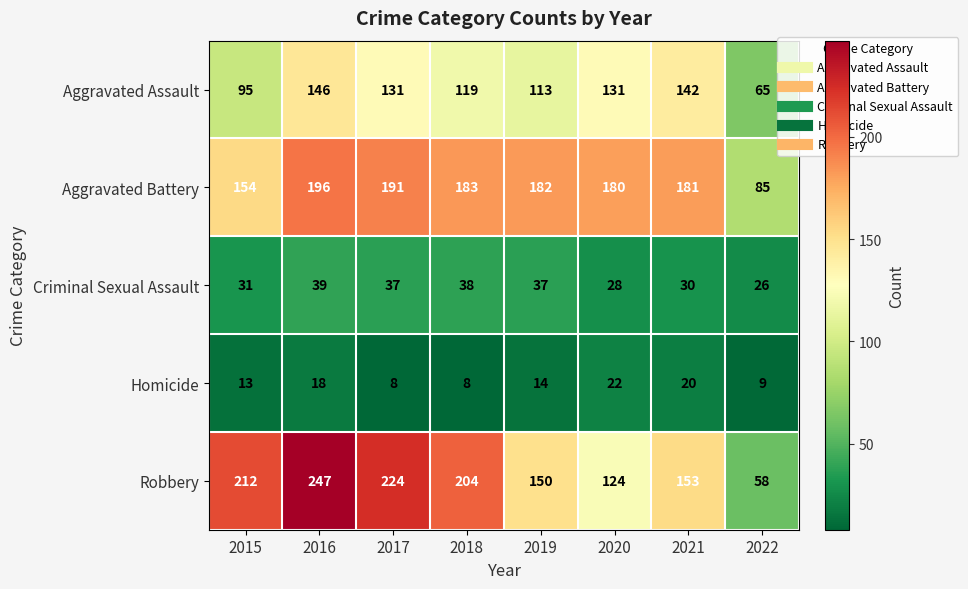

Between 2020 and 2021, which series saw the biggest shift?

Robbery